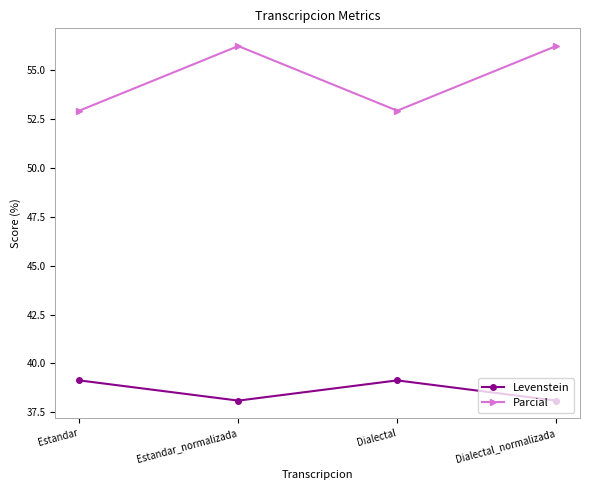

What is the difference between the Parcial values at Dialectal_normalizada and Dialectal?

3.3